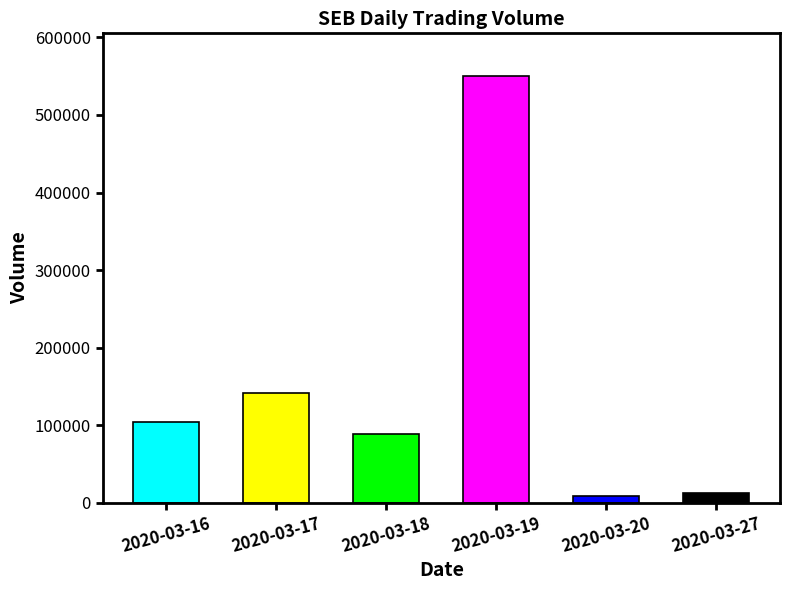

What is the minimum value shown in the chart?

8700